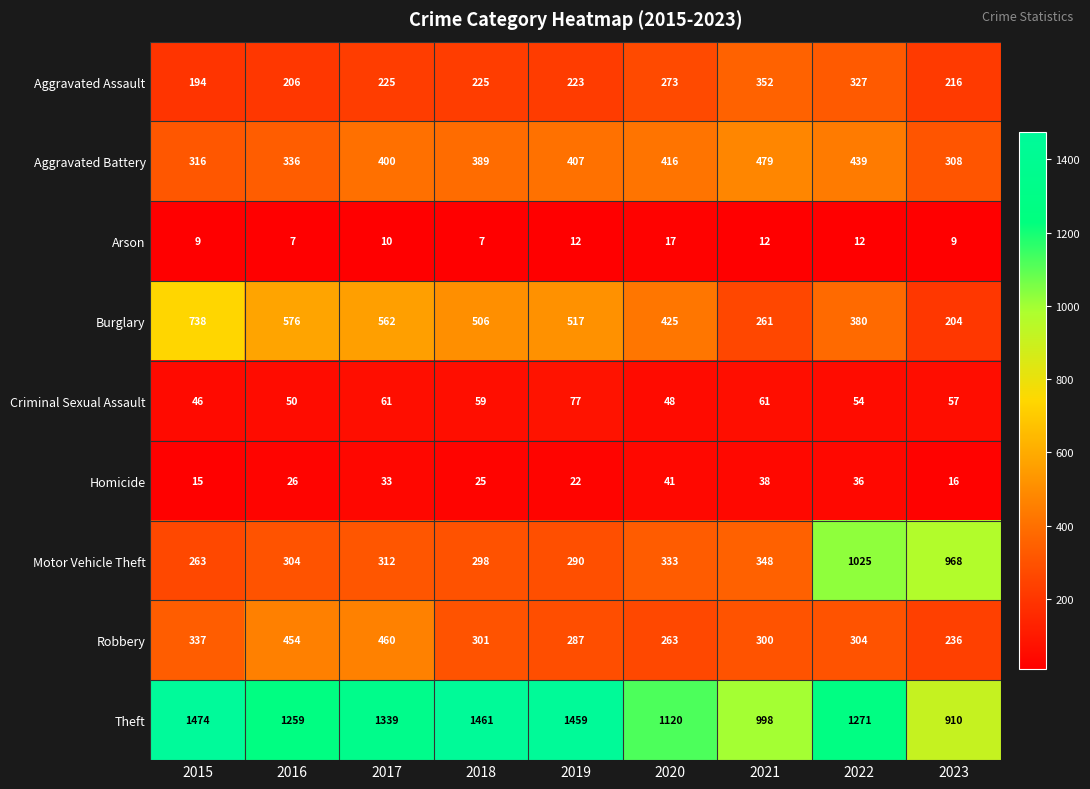

What is the maximum value shown in the chart?

1474